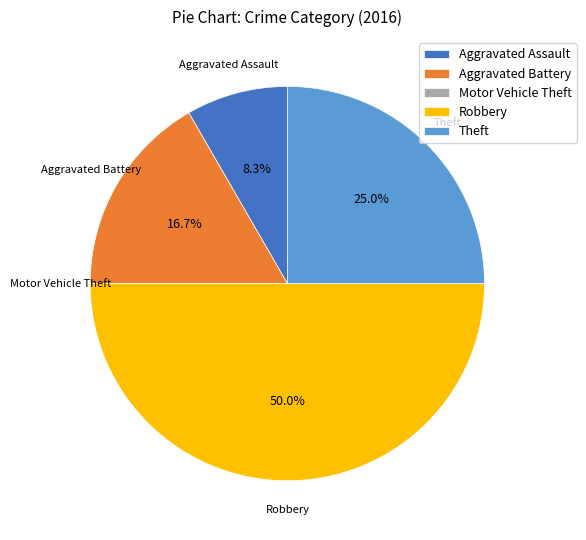

Which slice is the largest?

Robbery